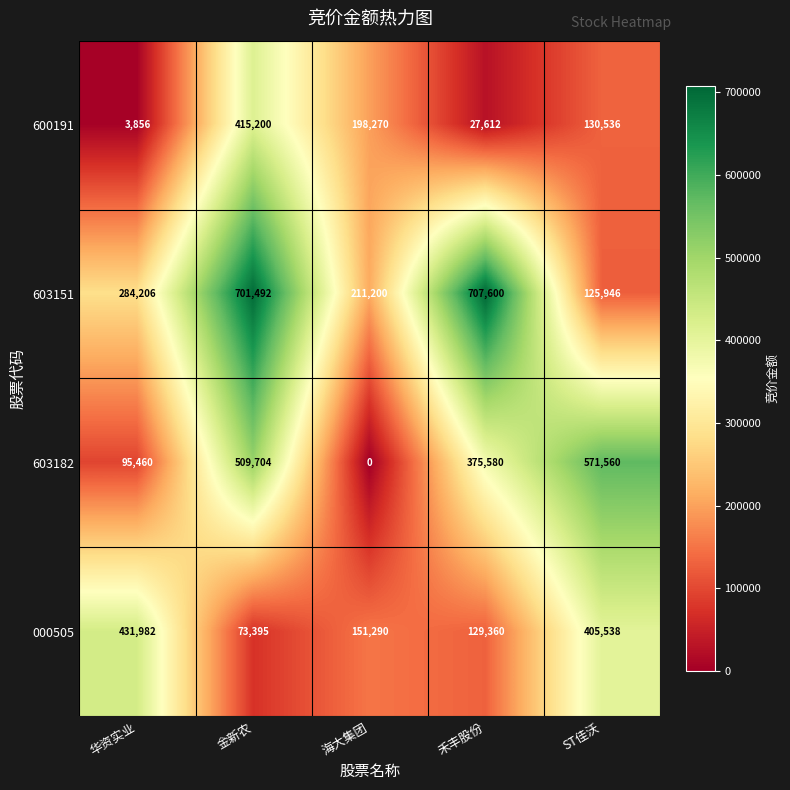

Reading left to right, extract all data points from this chart.

600191: 3856	415200	198270	27612	130536
603151: 284206	701492	211200	707600	125946
603182: 95460	509704	0	375580	571560
000505: 431982	73395	151290	129360	405538